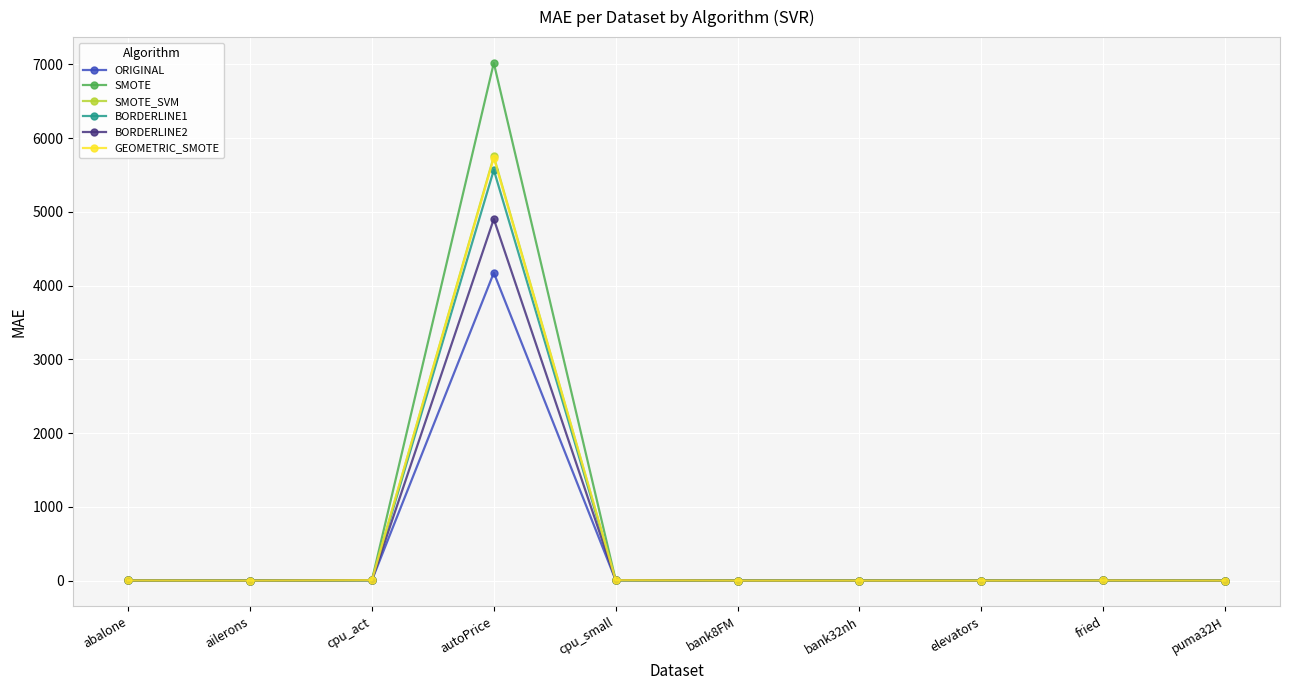

Which series has the widest spread of values?

SMOTE